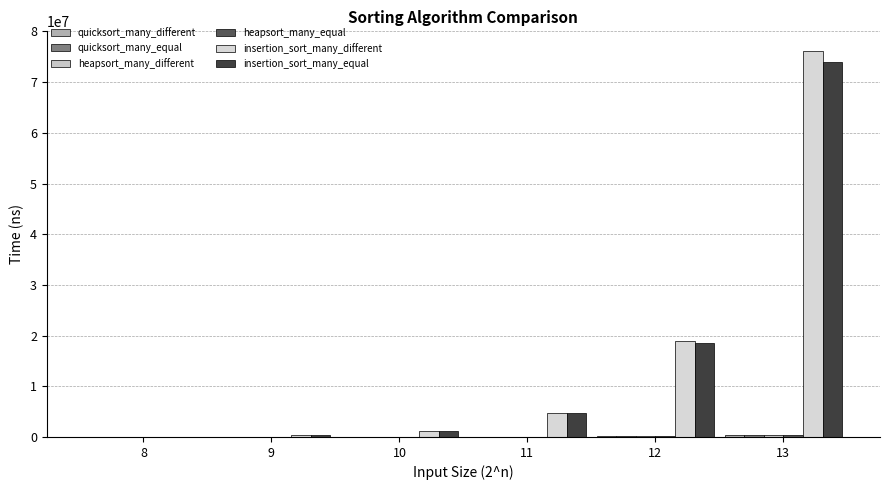

What is the average value of the heapsort_many_different series?

130497